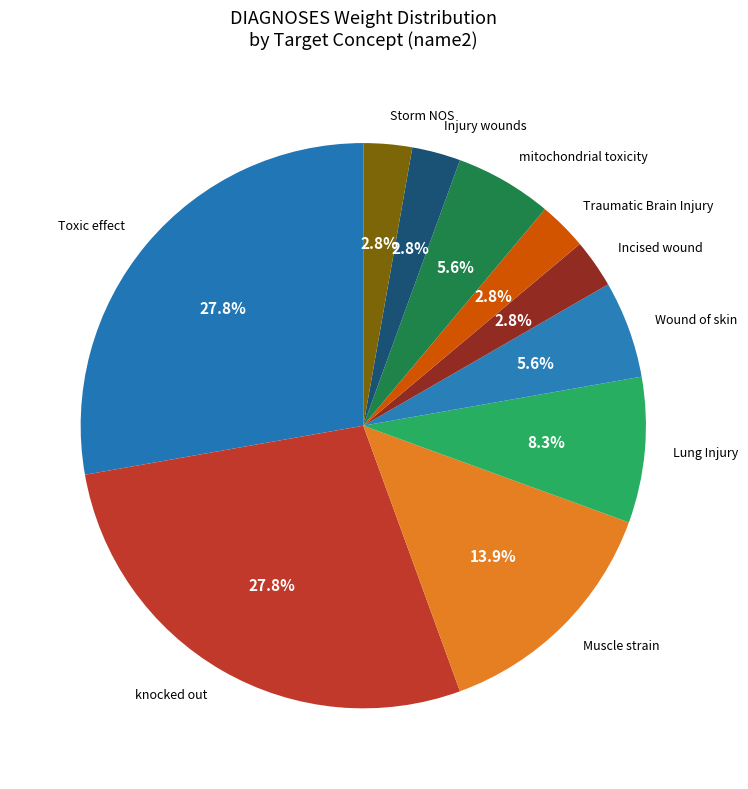

To the nearest percent, what is the difference between the knocked out and Wound of skin slice percentages?

22%